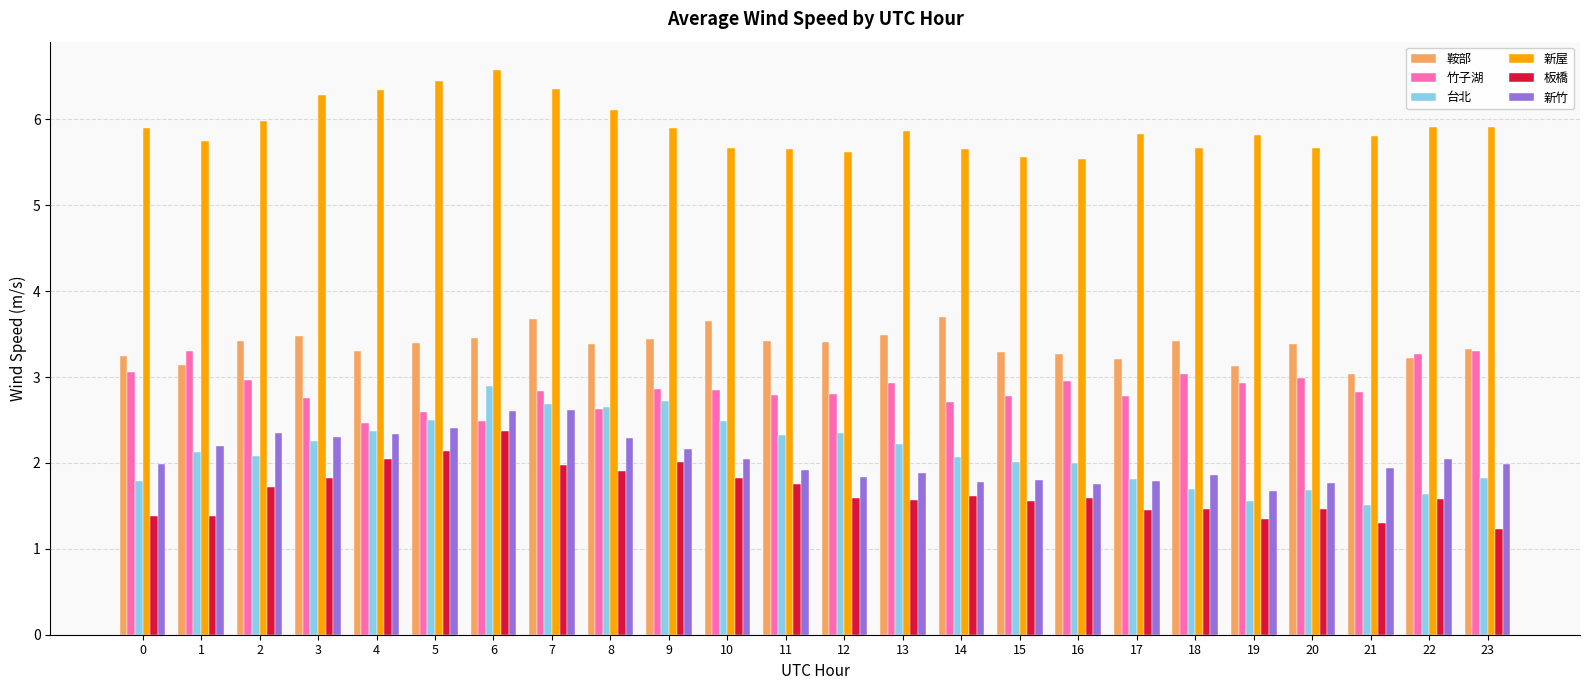

What are all the series names shown in the legend?

鞍部, 竹子湖, 台北, 新屋, 板橋, 新竹